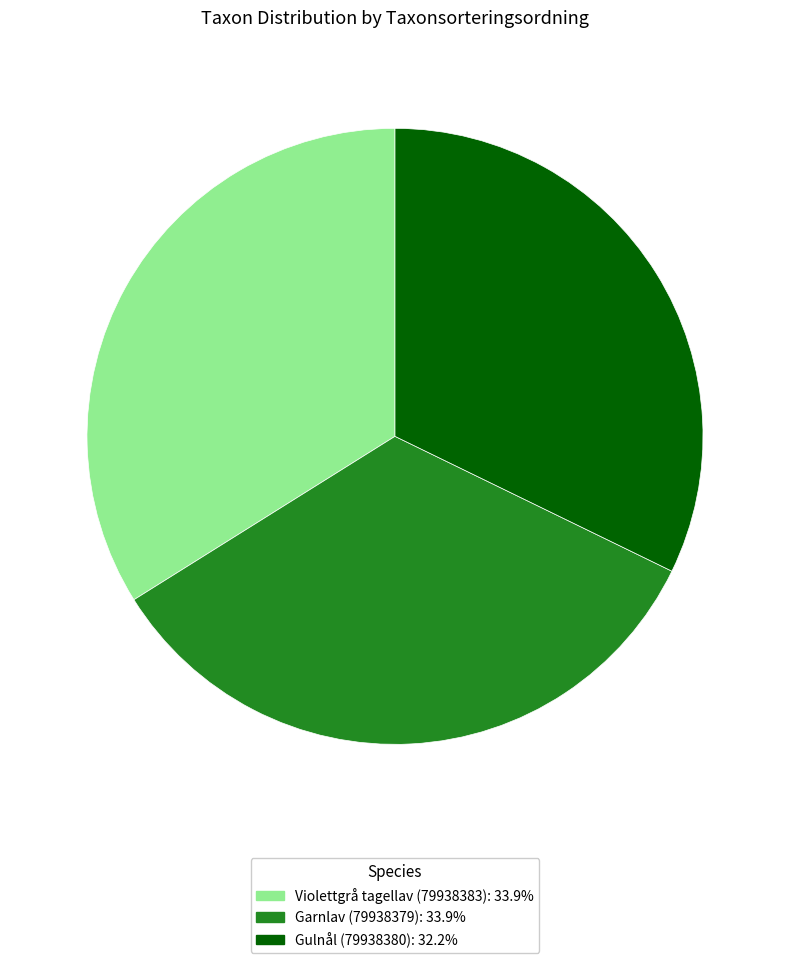

Is the sum of Gulnål (79938380): 32.2% and Garnlav (79938379): 33.9% greater than half?

Yes